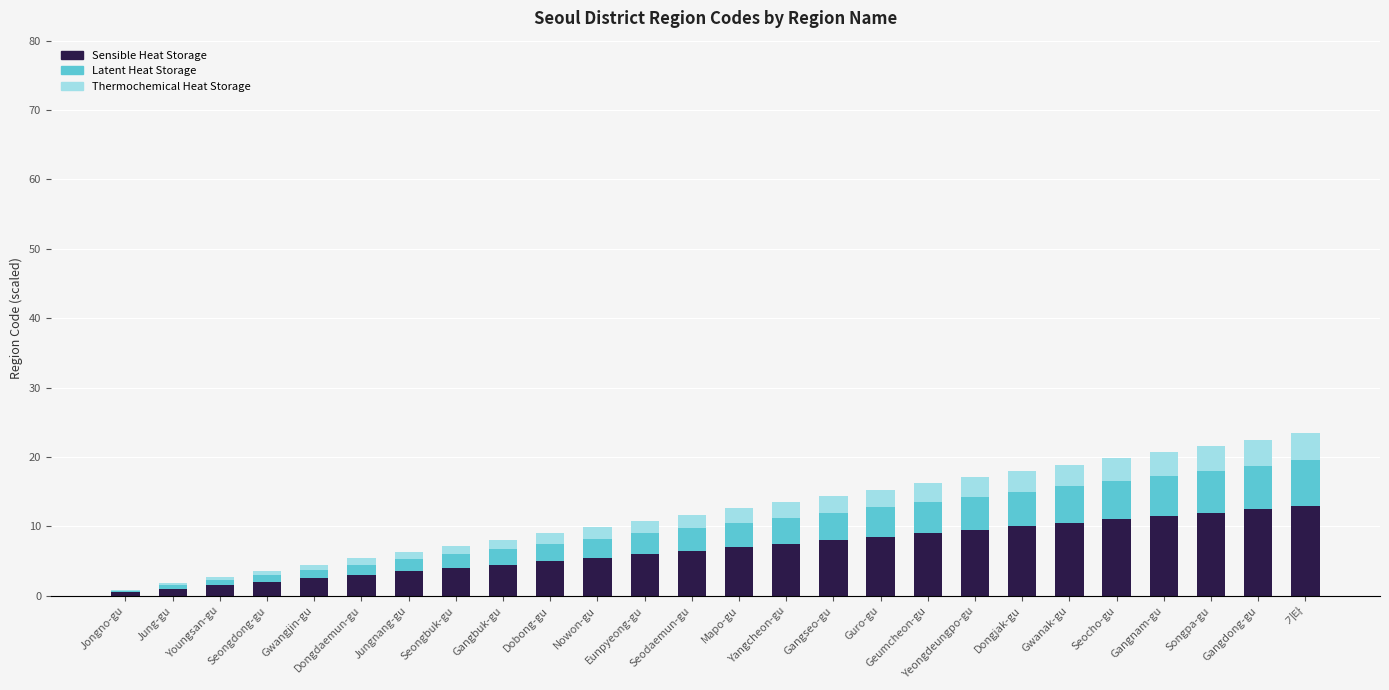

What is the highest value of the Sensible Heat Storage series?

13.0